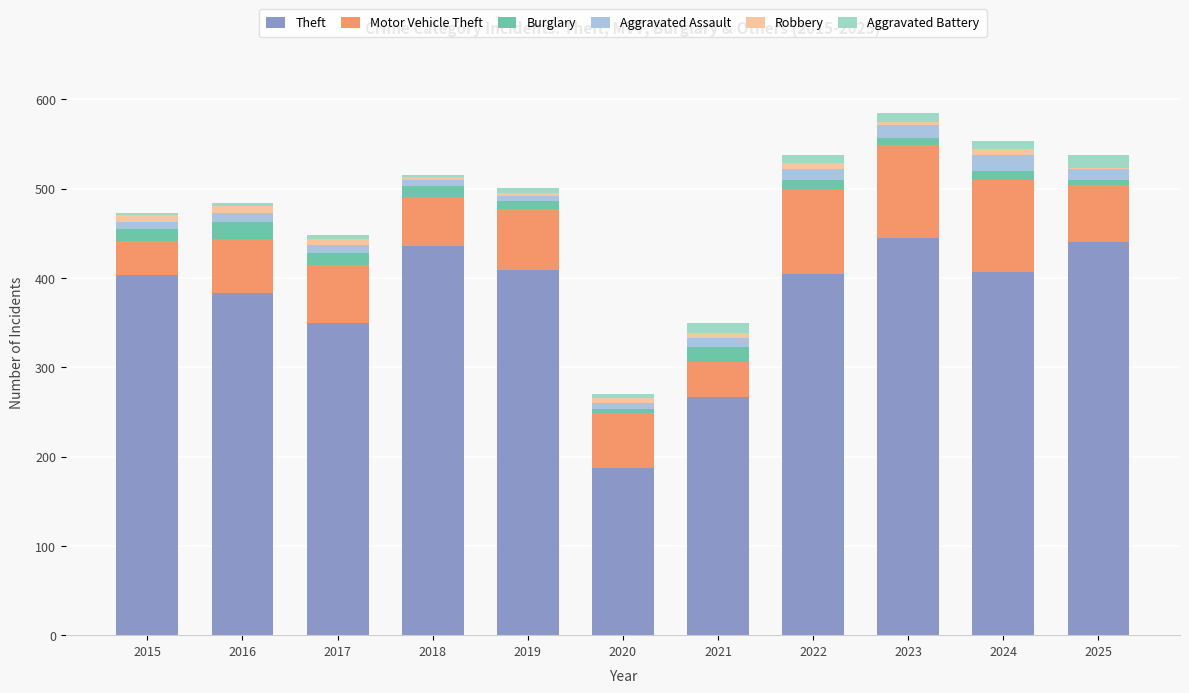

How many distinct data groups are displayed?

6